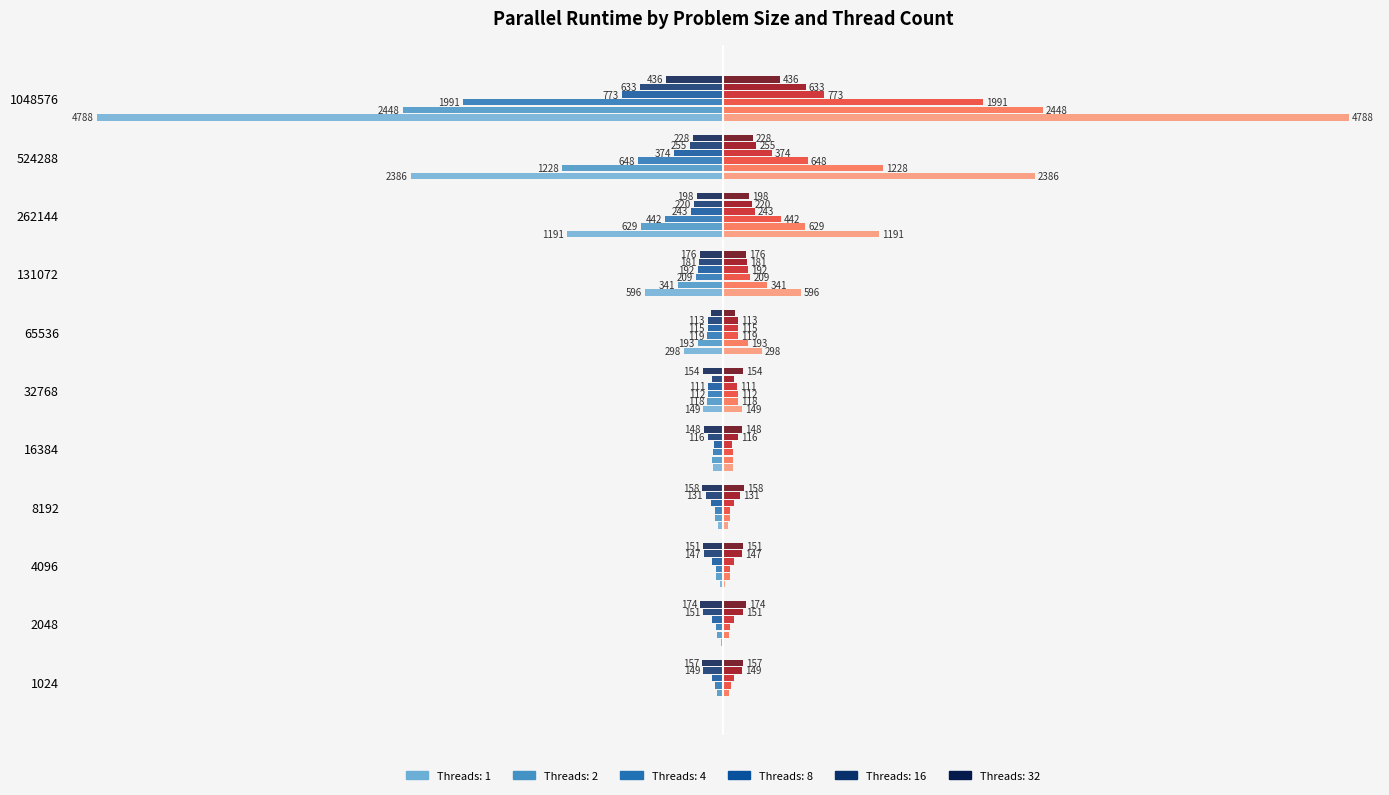

Is the value of 1 at 16384 greater than the value of 4 at 131072?

Yes